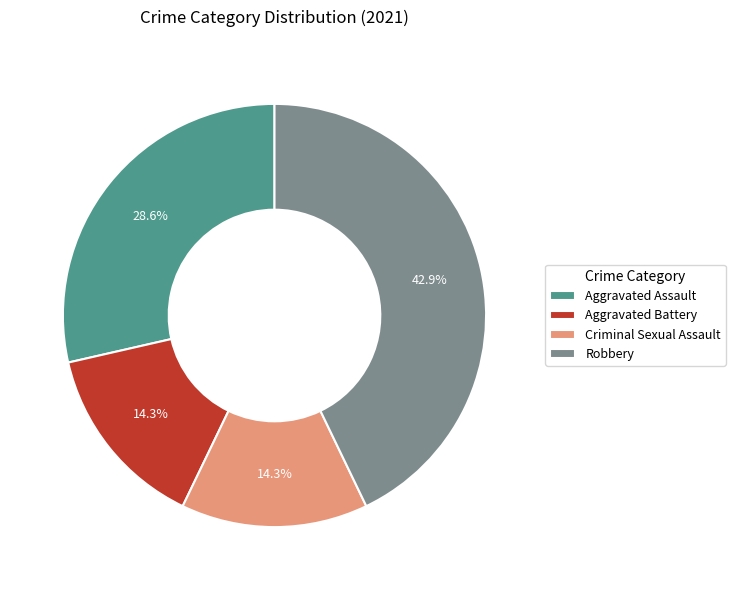

Is it true that Aggravated Battery is 23% of the pie?

False